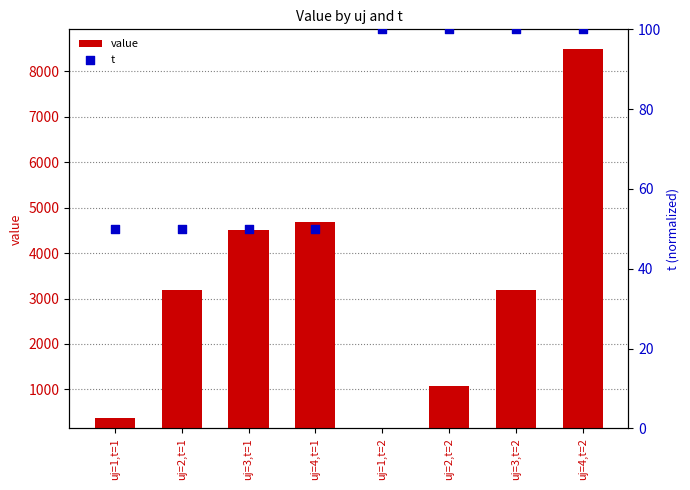

Which series has the widest spread of Y values?

value